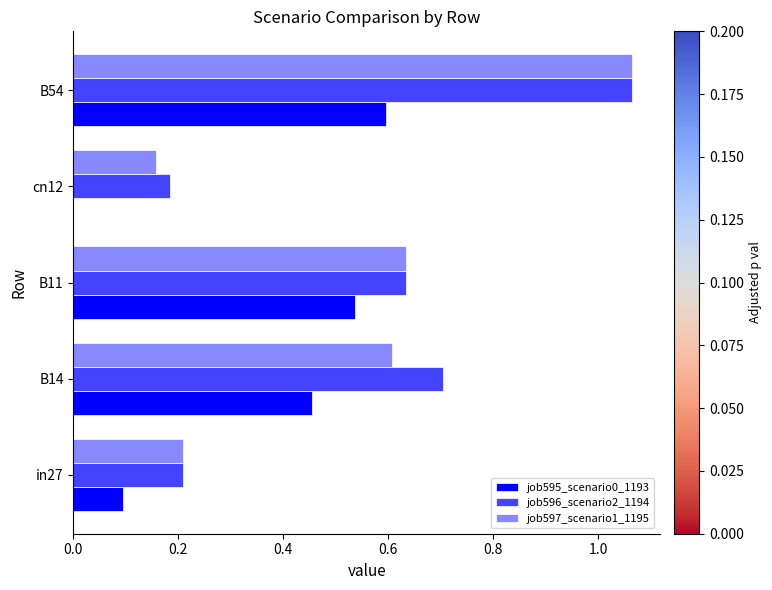

What is the sum of all job597_scenario1_1195 values?

2.7